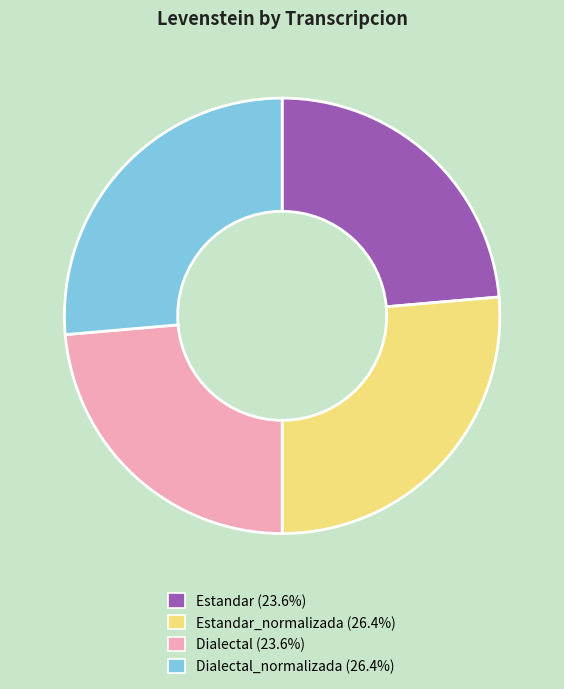

Does any single category account for the majority?

No